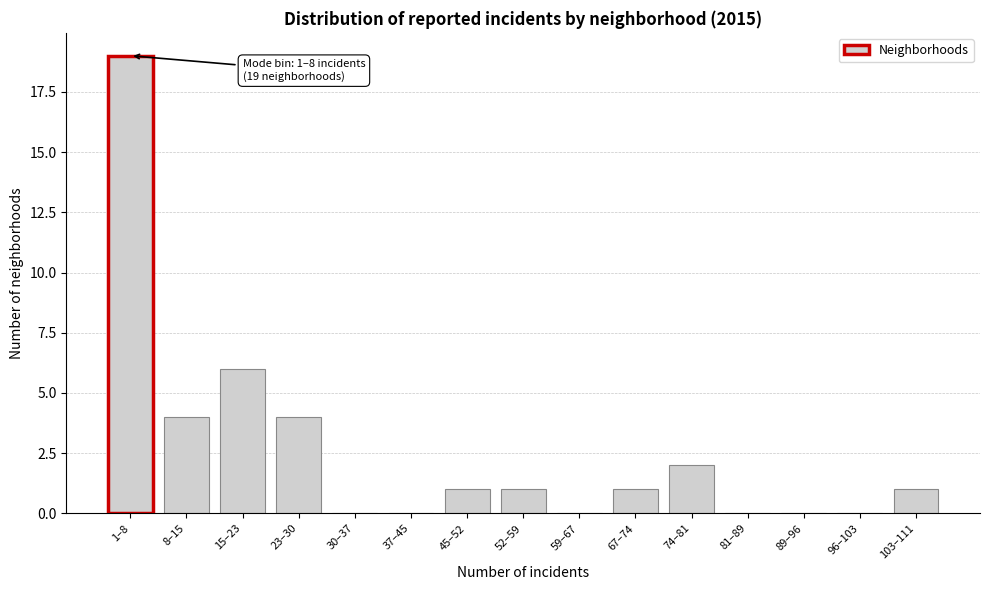

Reading left to right, transcribe all the data shown in this chart.

1–8=19	8–15=4	15–23=6	23–30=4	30–37=0	37–45=0	45–52=1	52–59=1	59–67=0	67–74=1	74–81=2	81–89=0	89–96=0	96–103=0	103–111=1